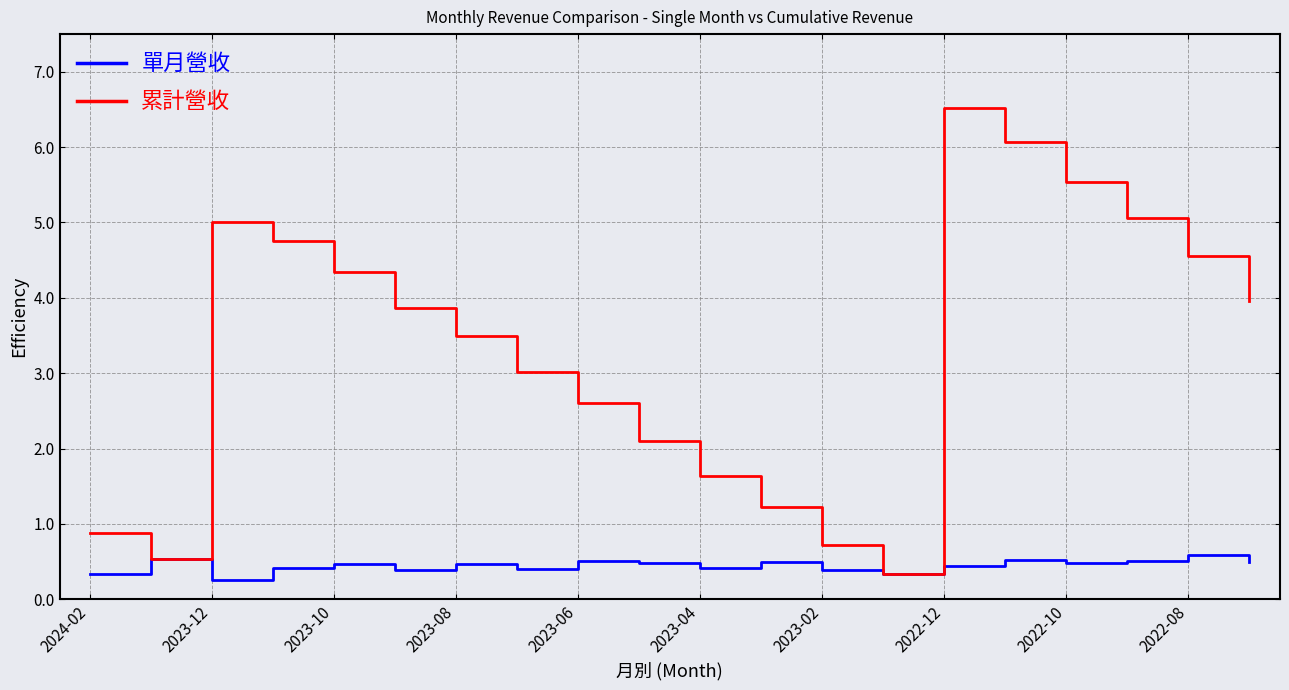

Which series has the largest total across all categories?

累計營收